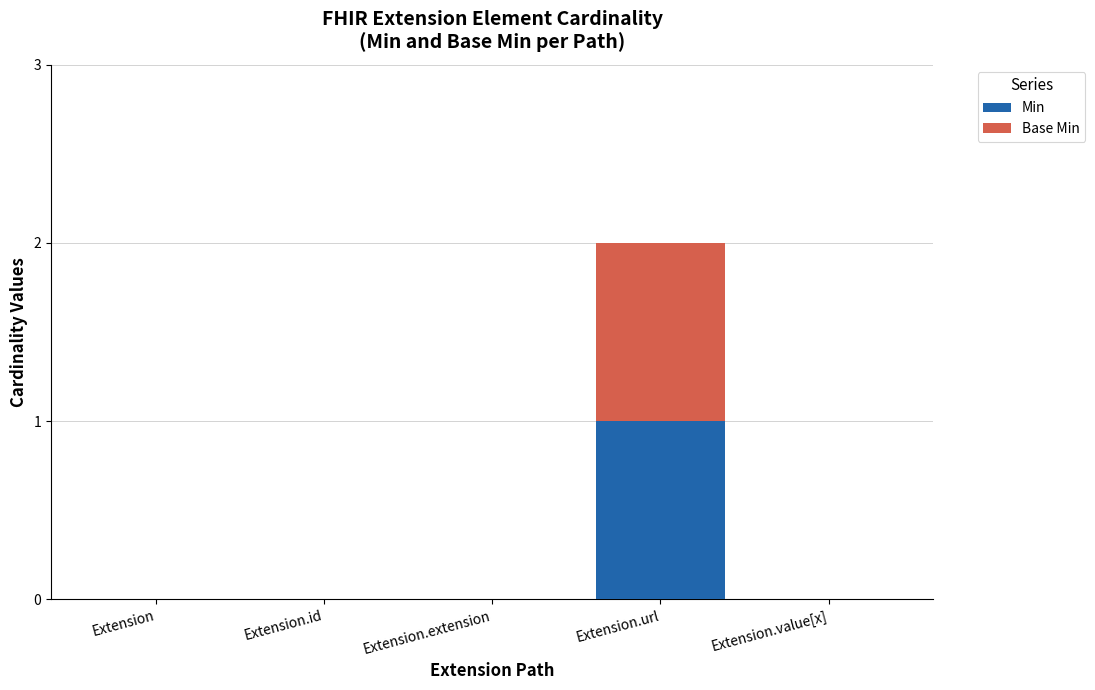

At which category is the sum across all series the highest?

Extension.url